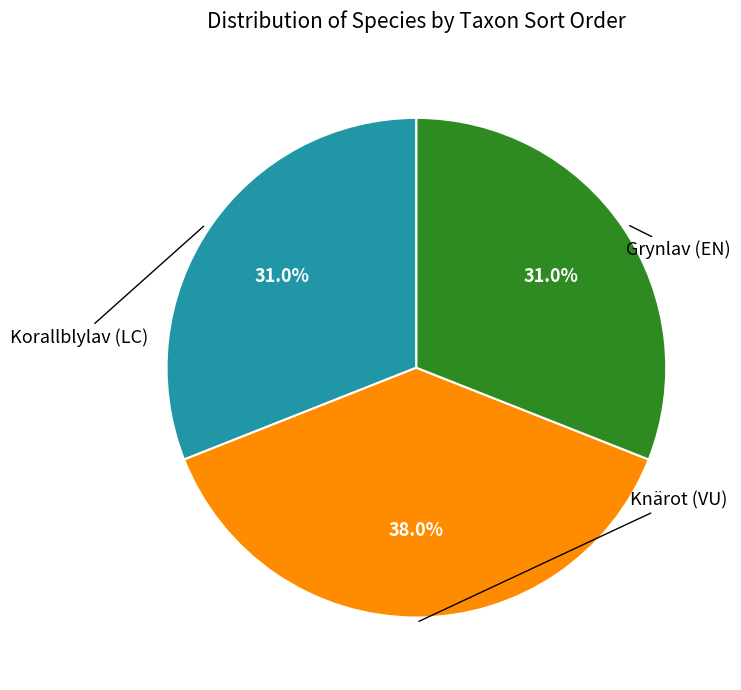

Which category has the biggest portion of the pie?

Knärot (VU)